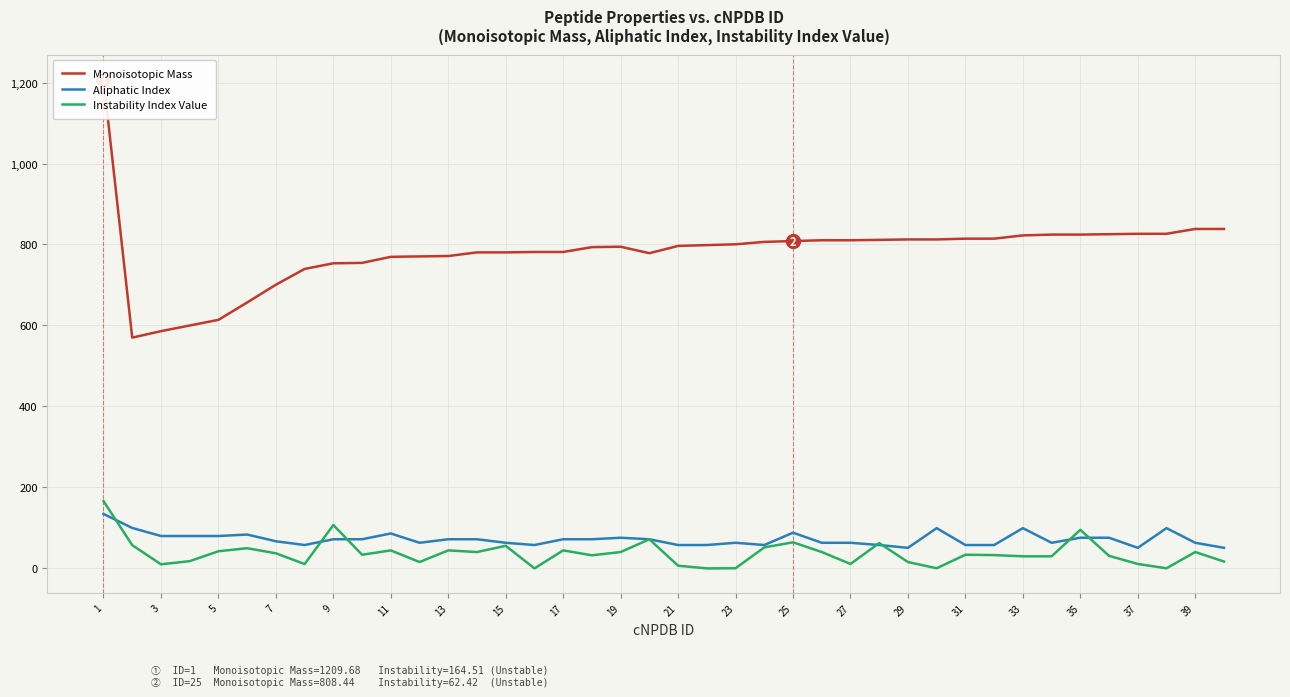

Which category has the highest value in the Monoisotopic Mass series?

1